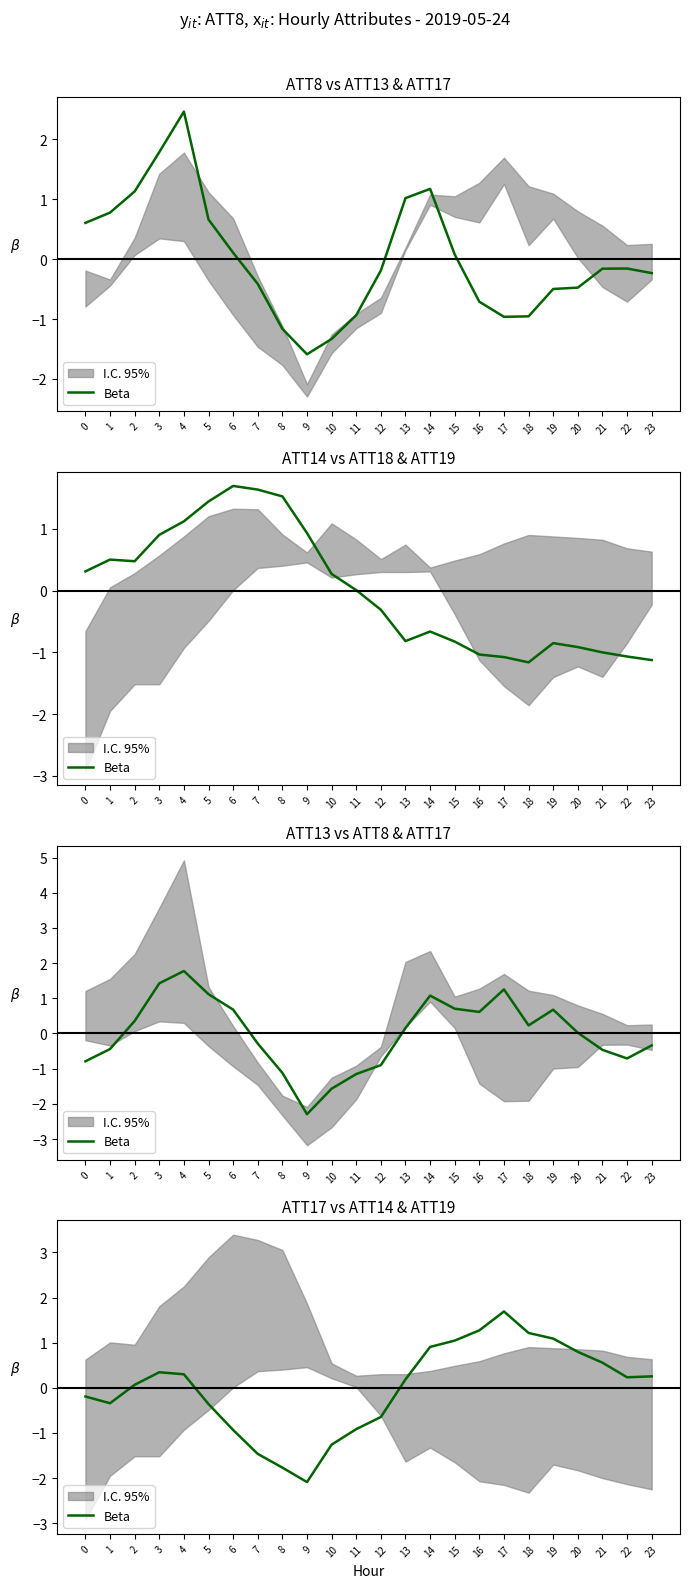

Rank the categories by value from lowest to highest.

9, 8, 7, 10, 6, 11, 12, 5, 1, 0, 2, 13, 22, 23, 4, 3, 21, 20, 14, 15, 19, 18, 16, 17